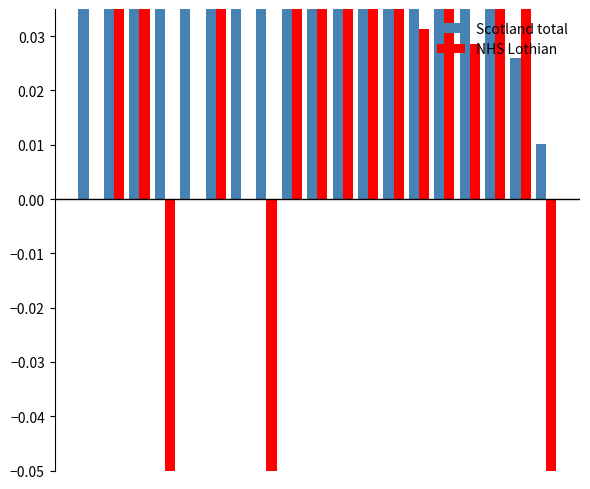

What are all the series names shown in the legend?

Scotland total, NHS Lothian